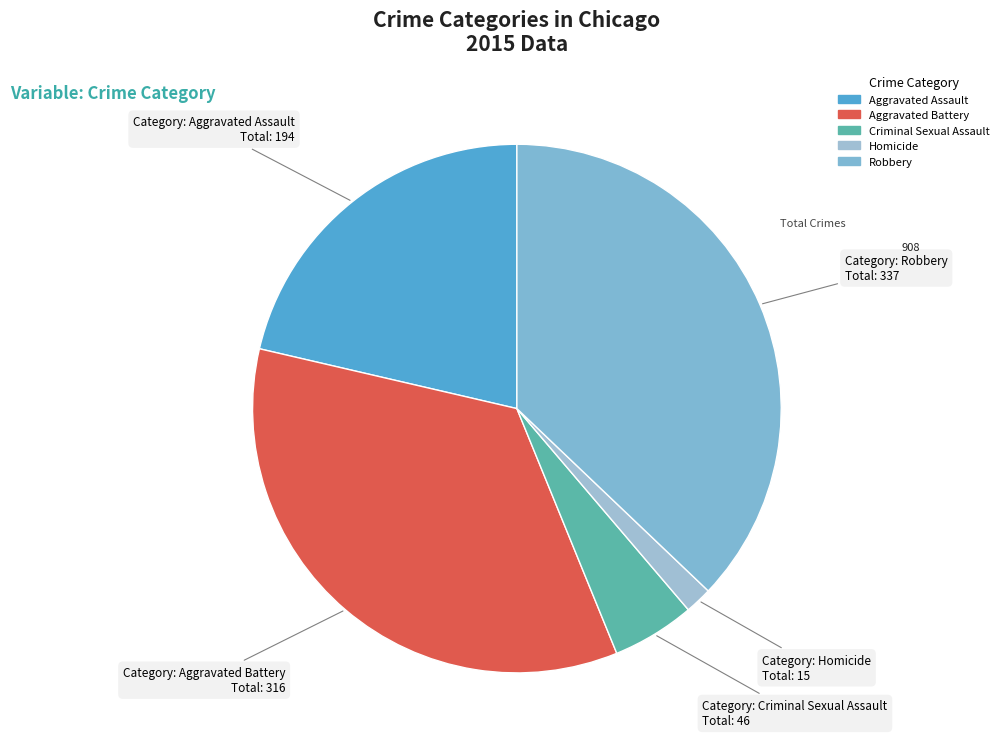

What is the ratio of the value at Homicide to the value at Aggravated Assault?

0.1